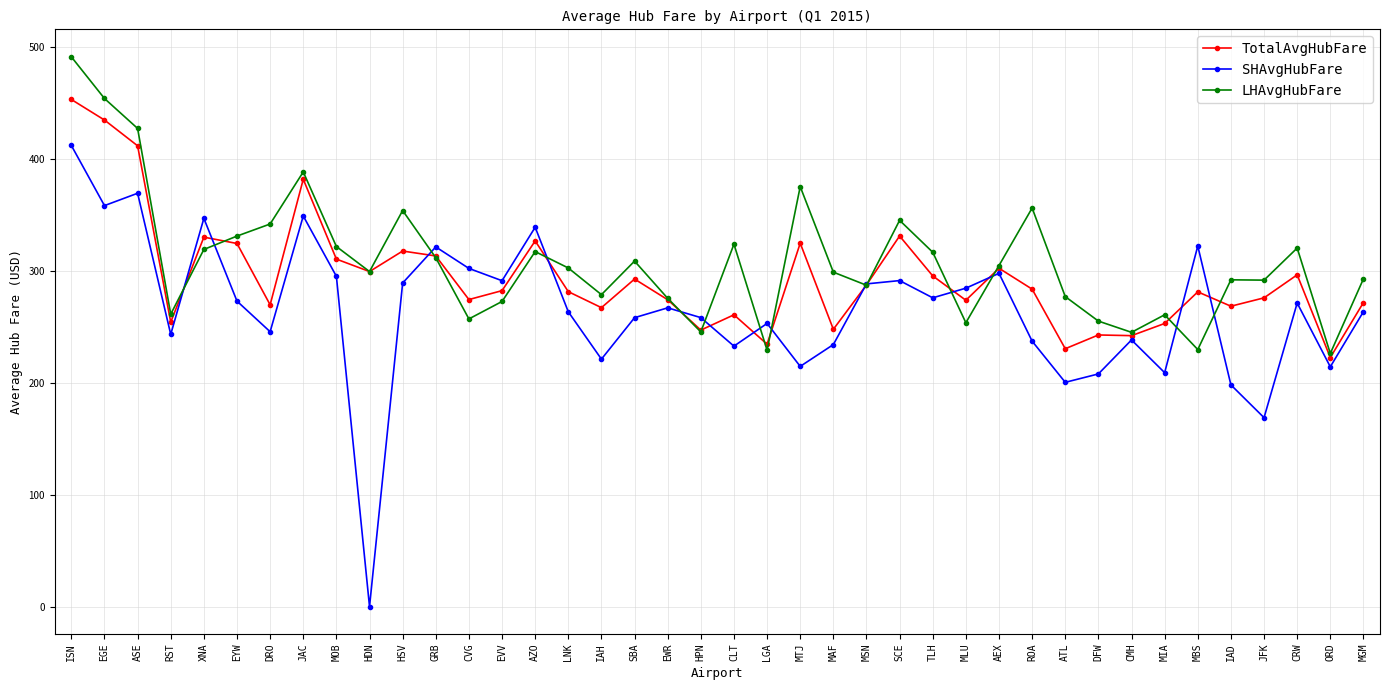

What is the difference between the highest and lowest values at ROA?

118.9